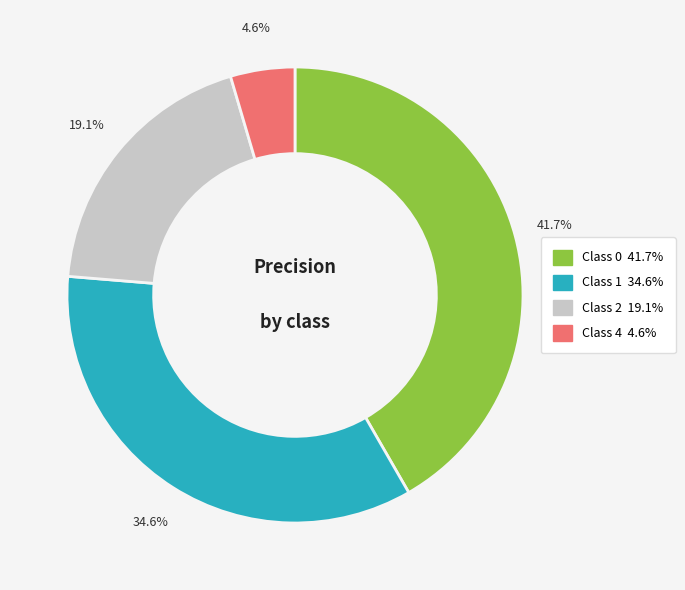

Does any single category account for the majority?

No